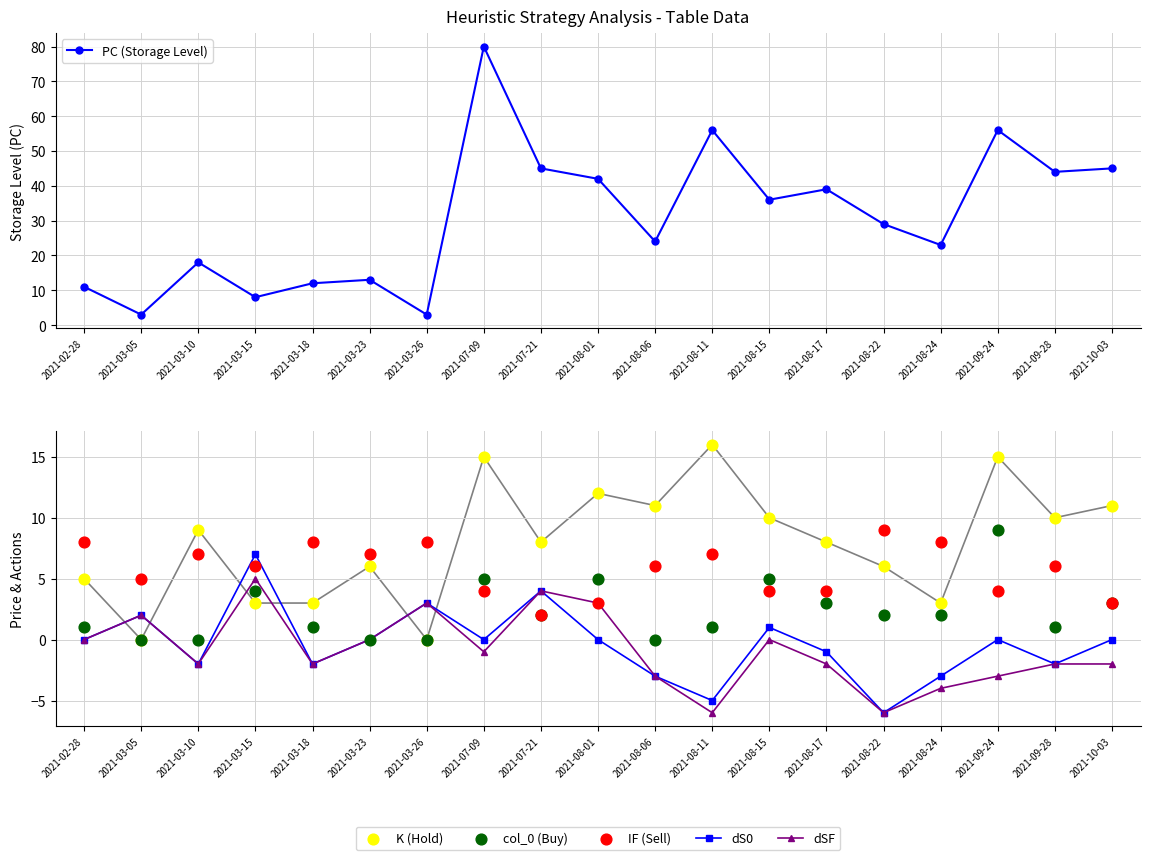

What are all the series names shown in the legend?

PC (Storage Level), dS0, dSF, K (Hold), col_0 (Buy), IF (Sell)